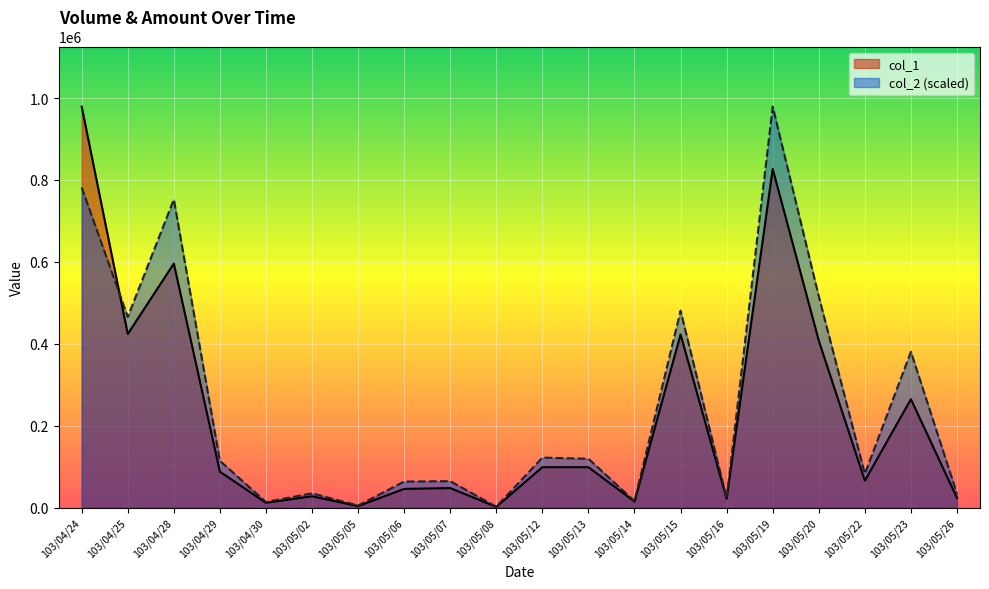

What is the difference between the maximum and minimum values in the col_2 series?

976563.0